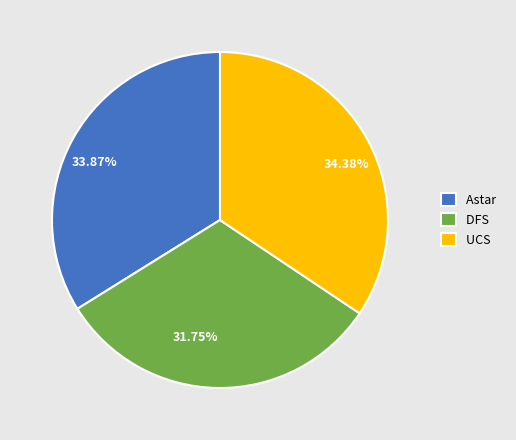

How many segments does this pie chart have?

3